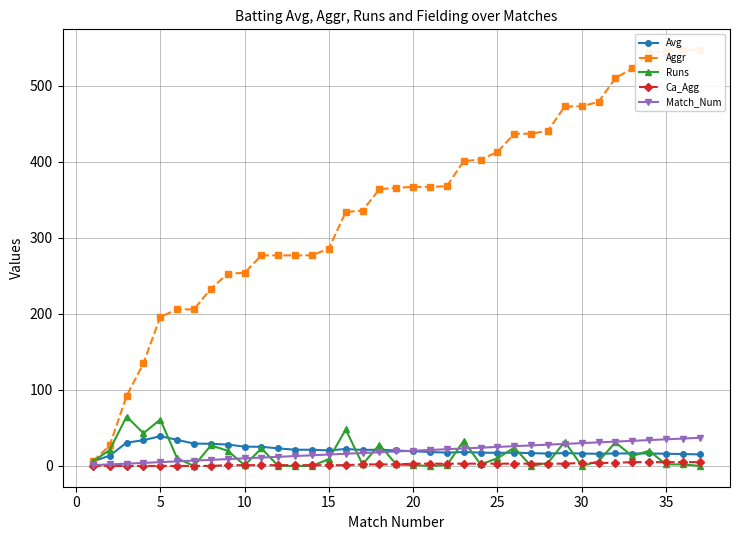

True or false: Avg has more than 0 interior local peaks.

True